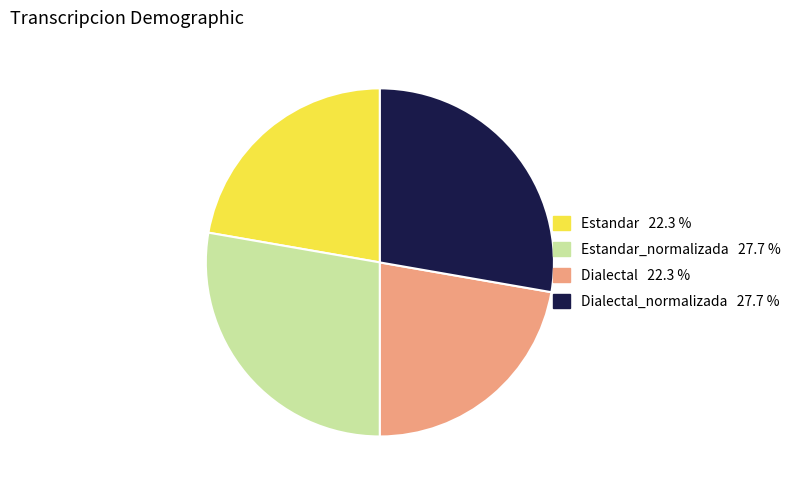

Is there a majority slice in this chart?

No